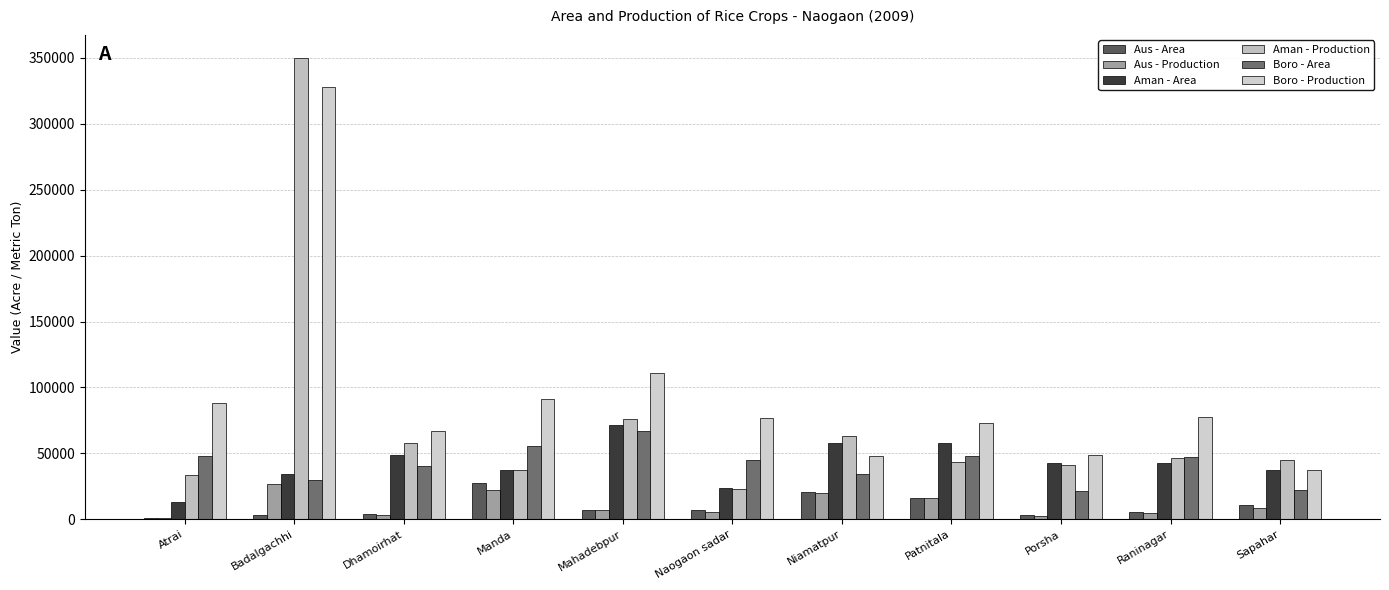

At which category is the sum across all series the highest?

Badalgachhi